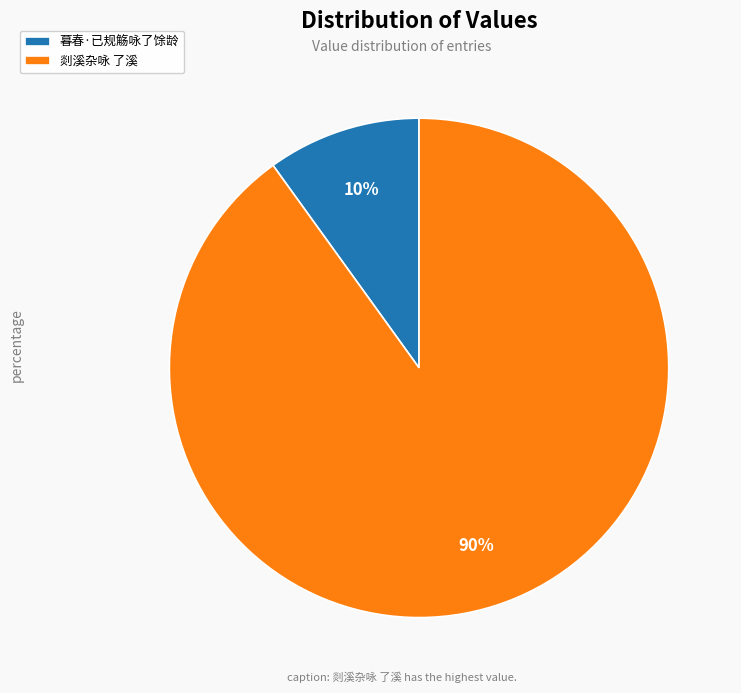

The 暮春·已规觞咏了馀龄 slice represents 10% of the pie. True or false?

True